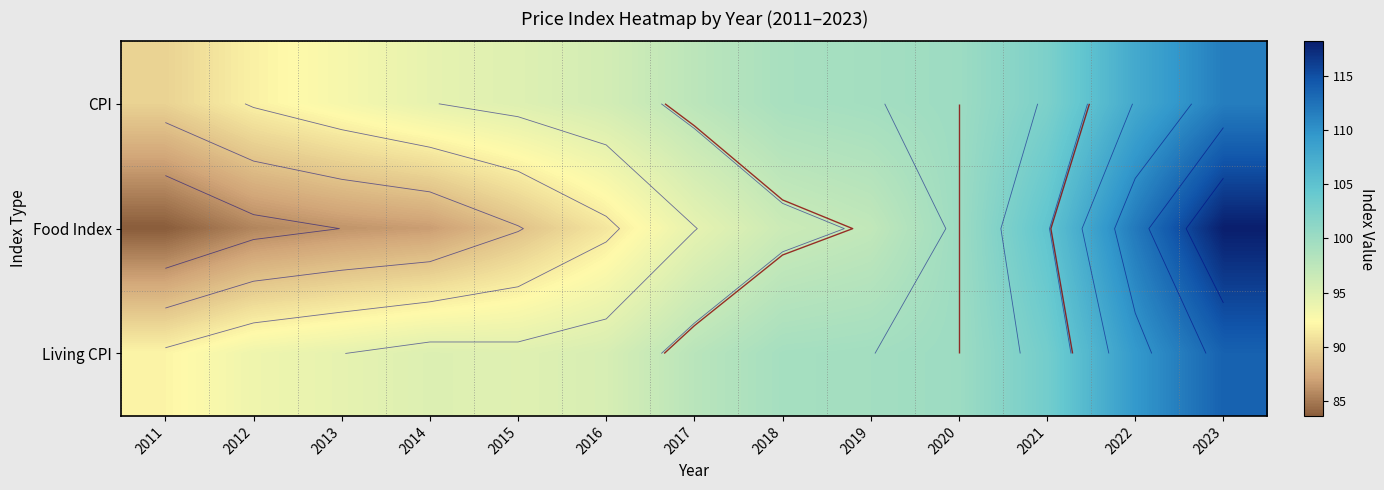

The value of Food Index at 2011 is 83.7. True or false?

True